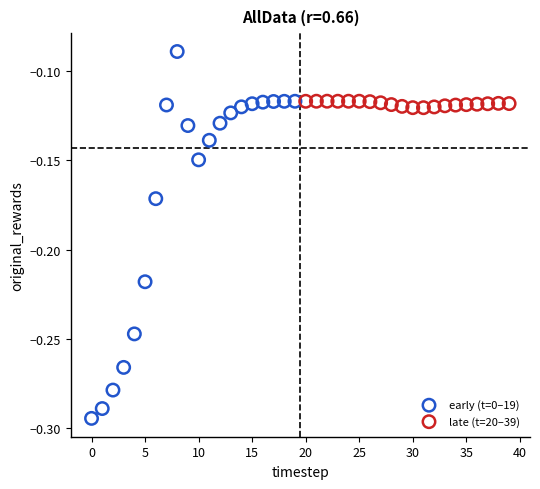

Which series has the widest spread of Y values?

early (t=0–19)